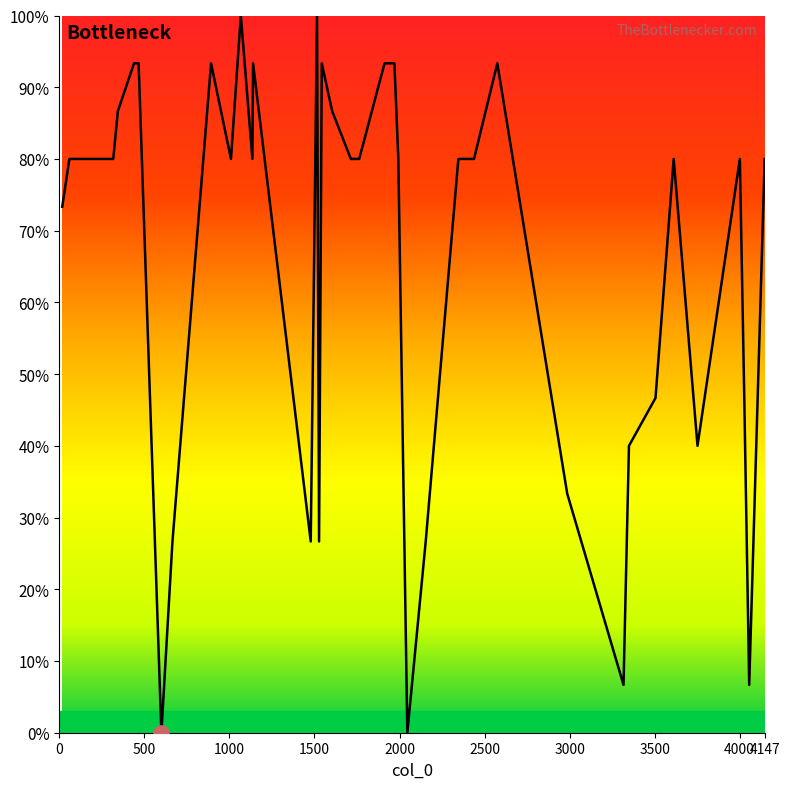

What is the maximum value shown in the chart?

100.0